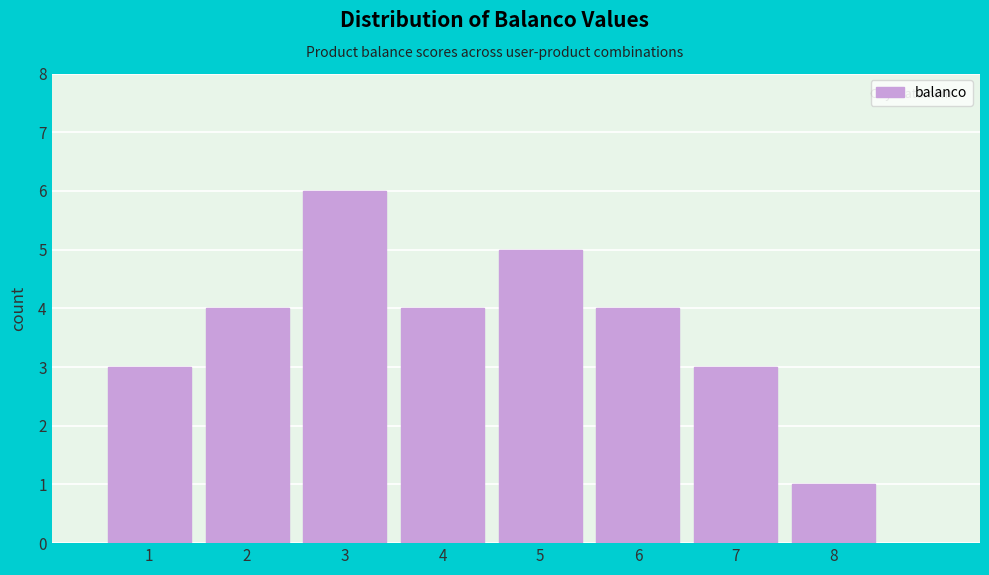

How tall is the bar that spans 4.5 to 5.5 on the x-axis? The values are not printed on the chart, so give them approximately, as read against the axis.

5